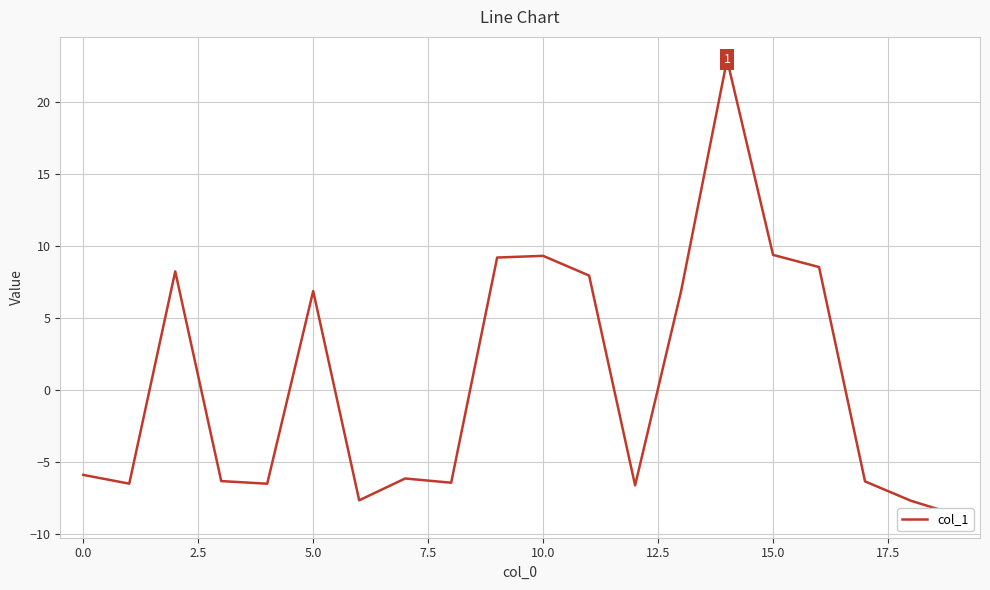

What is the difference between the values at 19 and 17?

2.3